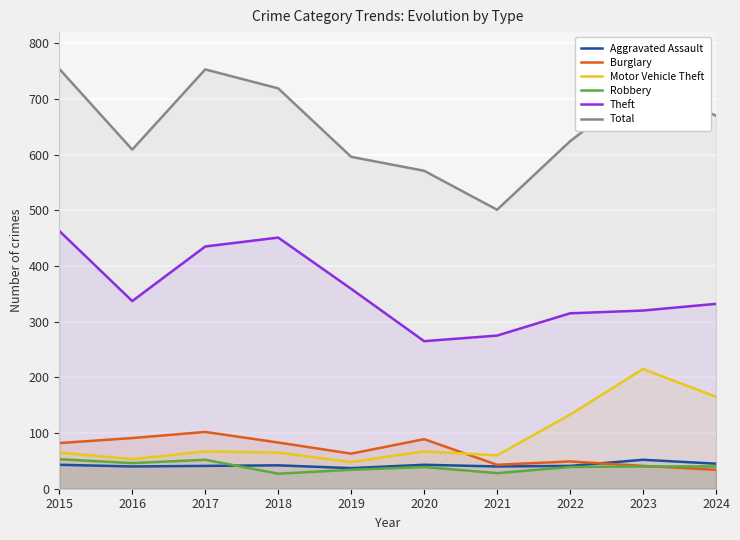

Reading left to right, extract all data points from this chart.

Aggravated Assault: 43	40	41	42	37	43	40	41	52	45
Burglary: 82	91	102	83	63	89	43	49	41	34
Motor Vehicle Theft: 65	53	67	65	48	67	60	133	215	165
Robbery: 53	46	52	27	34	39	28	39	40	40
Theft: 463	337	435	451	359	265	275	315	320	332
Total: 754	609	753	719	596	571	501	624	725	670